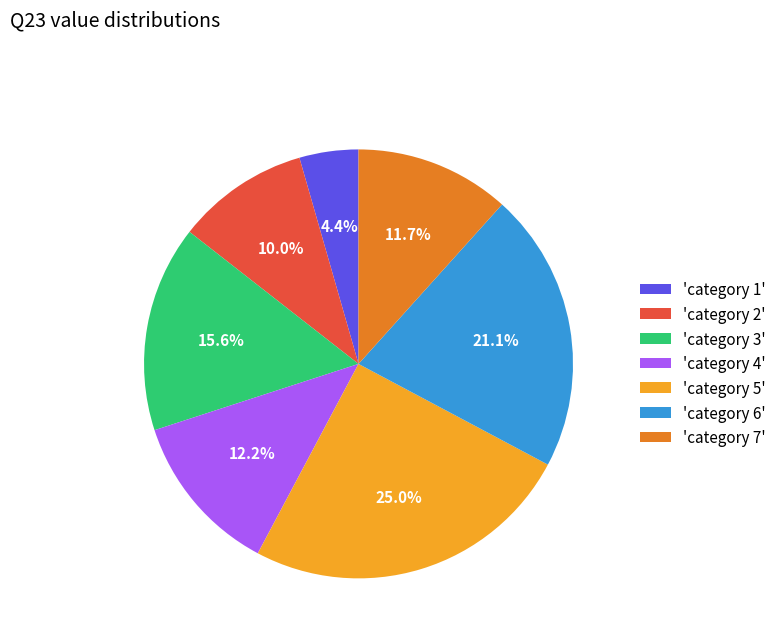

Rank the categories by value from lowest to highest.

'category 1', 'category 2', 'category 7', 'category 4', 'category 3', 'category 6', 'category 5'